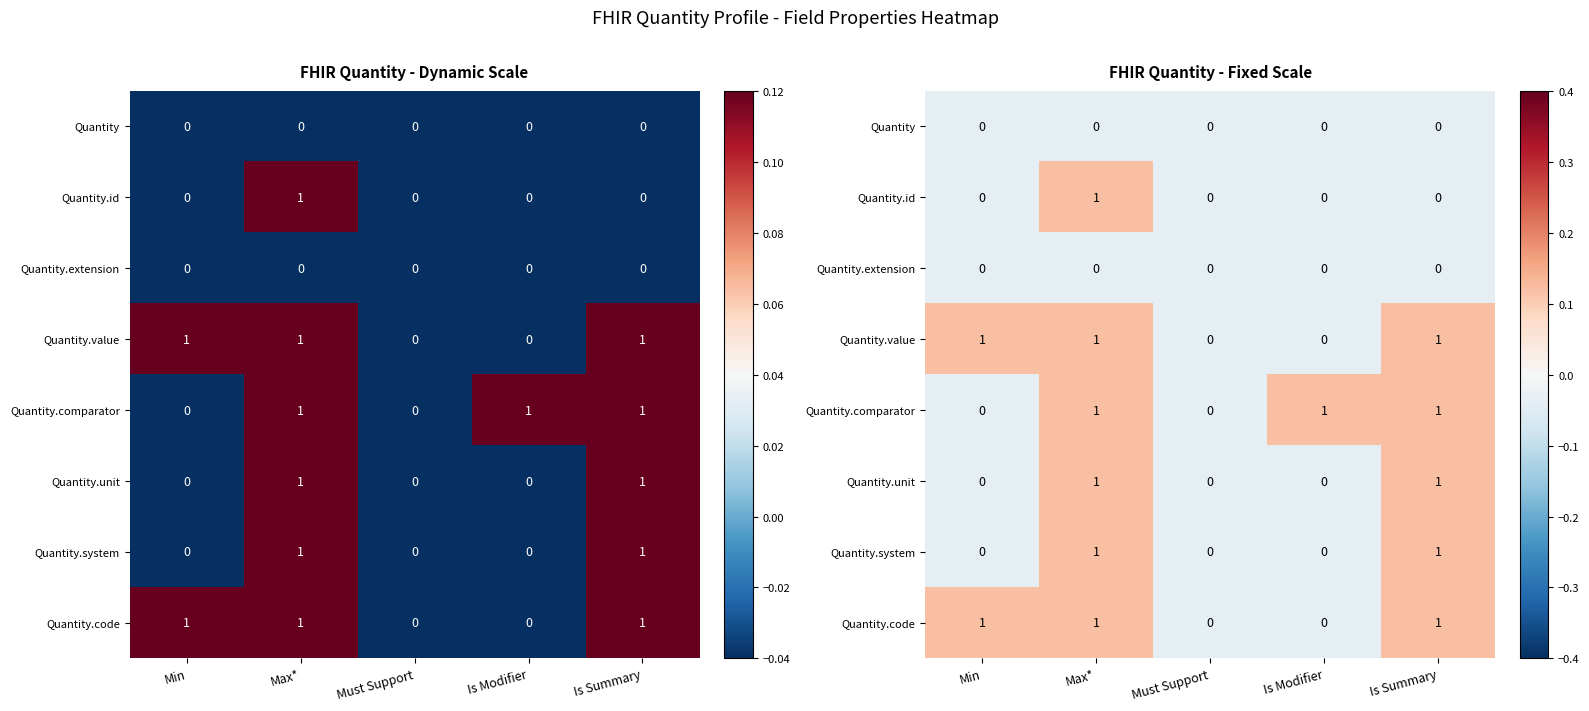

Rank the series by their maximum value, from highest to lowest.

Quantity.id, Quantity.value, Quantity.comparator, Quantity.unit, Quantity.system, Quantity.code, Quantity, Quantity.extension